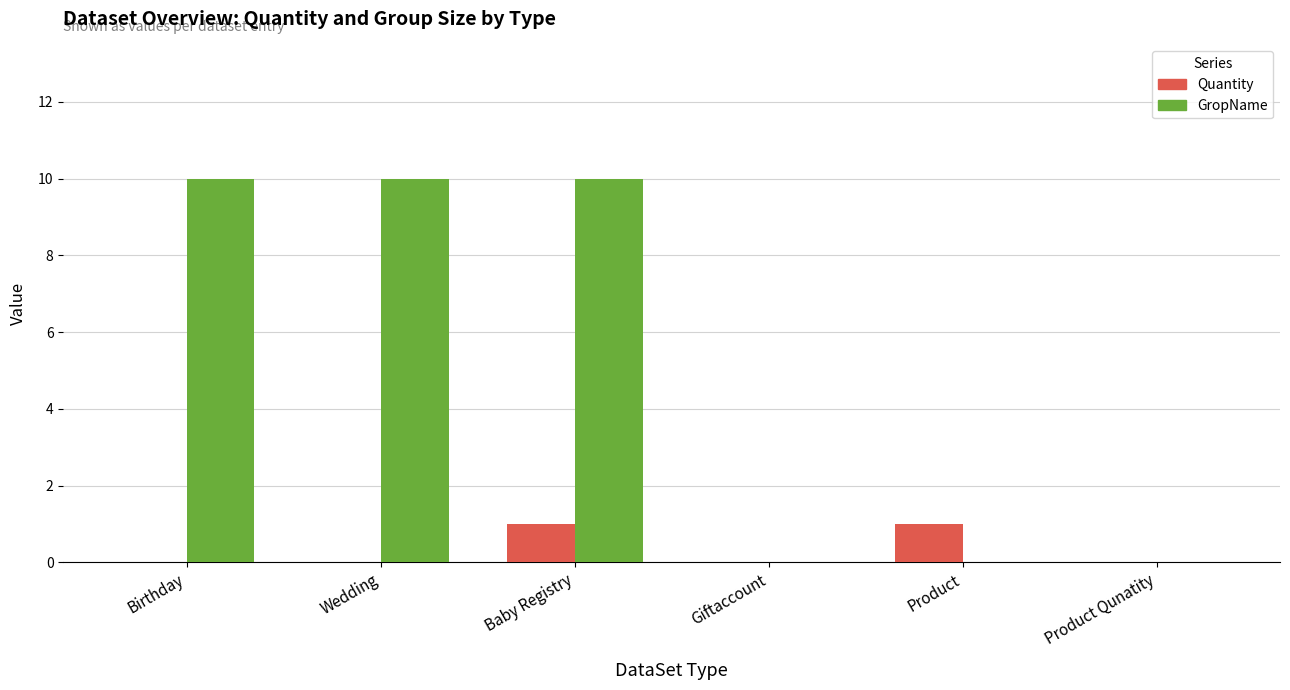

True or false: Quantity has a value of 1 at Baby Registry.

True